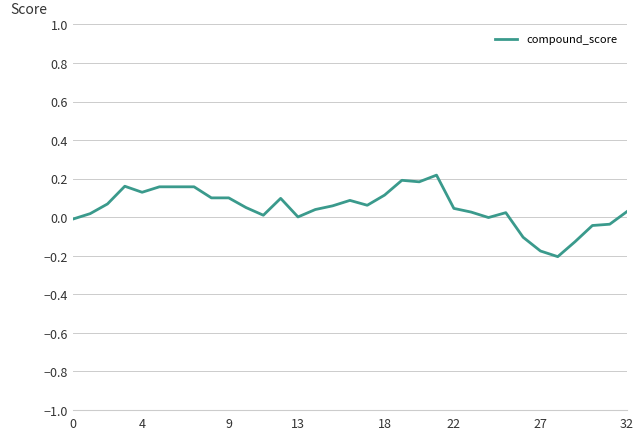

What is the difference between the maximum and minimum values?

0.4